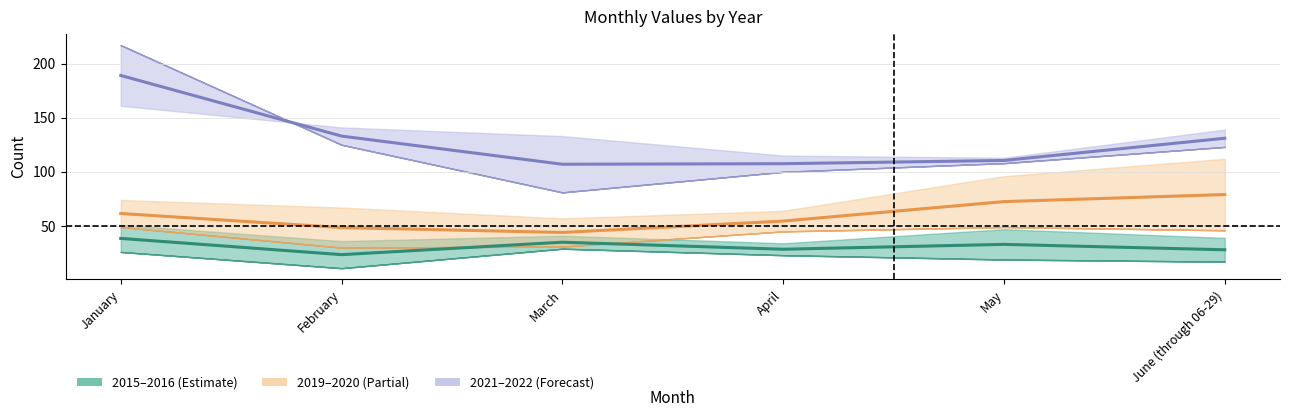

At which category is the sum across all series the highest?

January